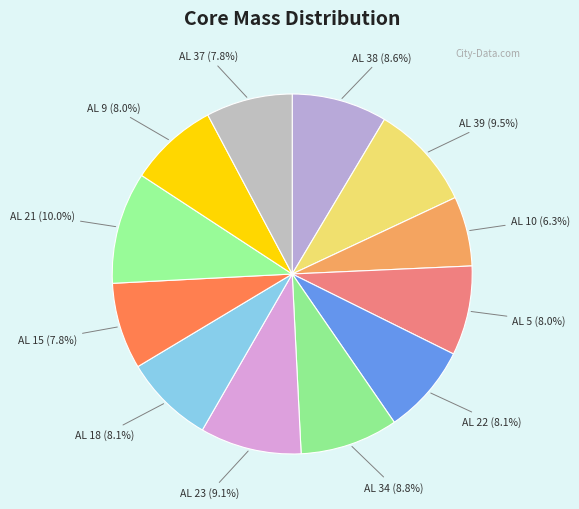

How many segments does this pie chart have?

12